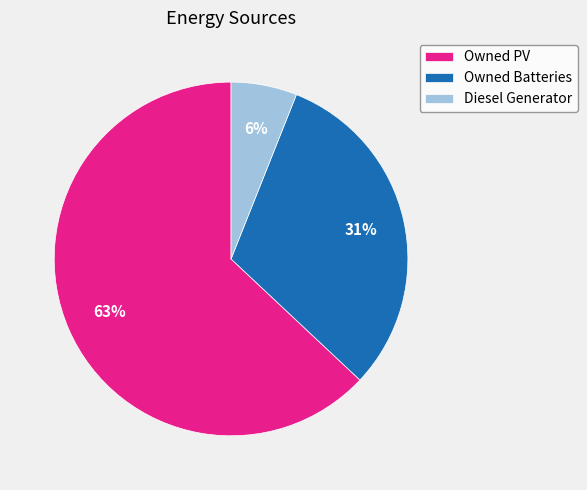

Rank the categories by value from lowest to highest.

Diesel Generator, Owned Batteries, Owned PV